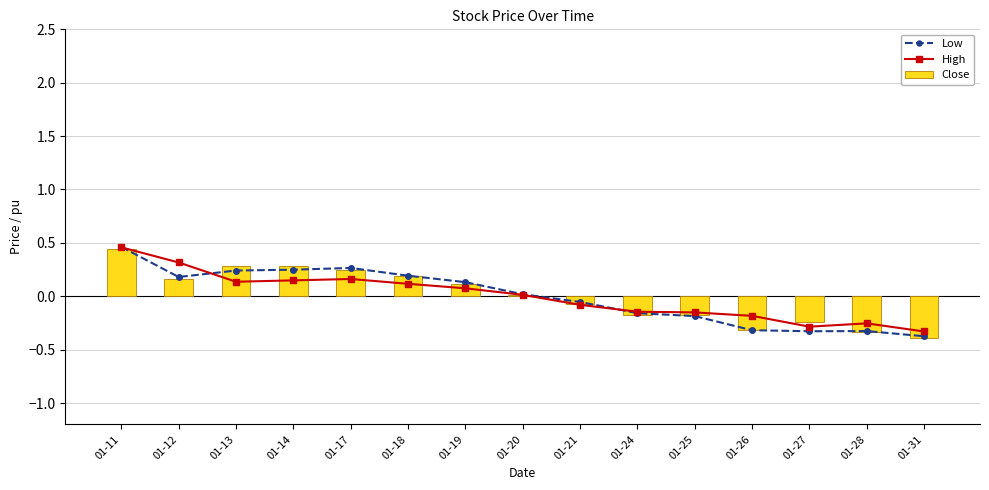

True or false: Close has a value of -0.3 at 01-26.

True